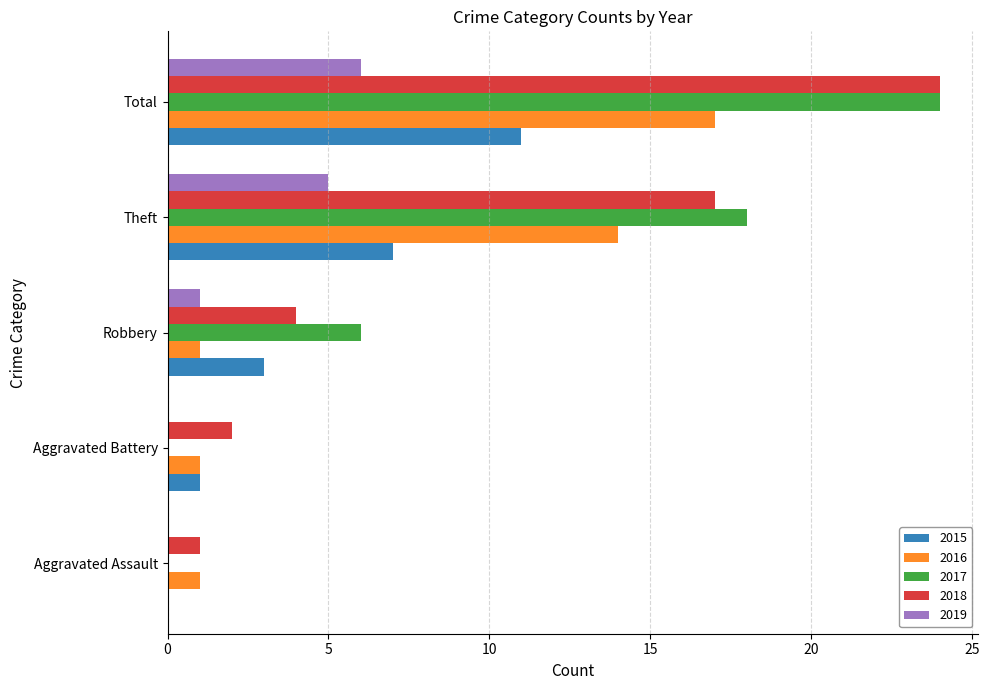

At which category is the sum across all series the highest?

Total